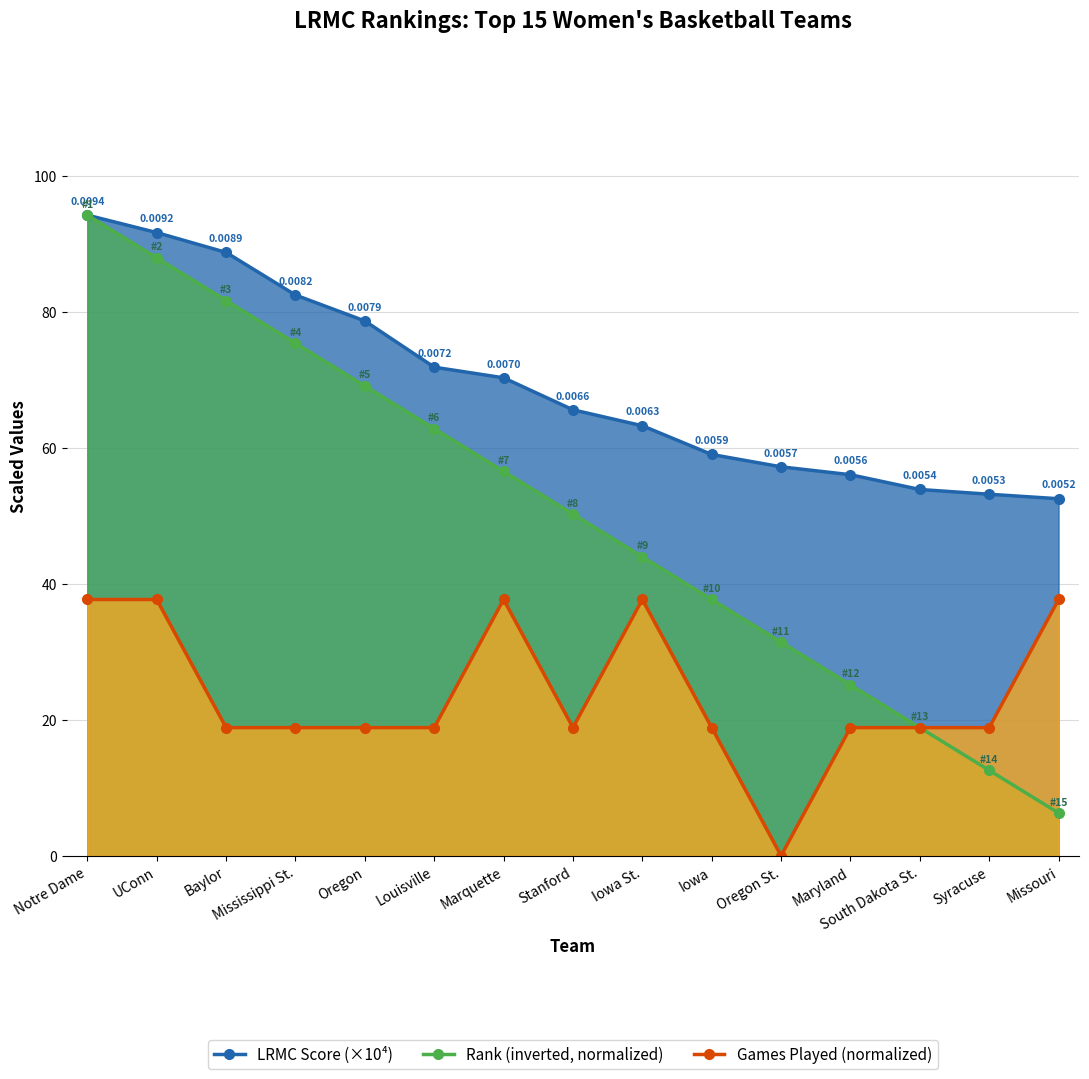

What is the minimum value for LRMC Score (×10⁴)?

52.5